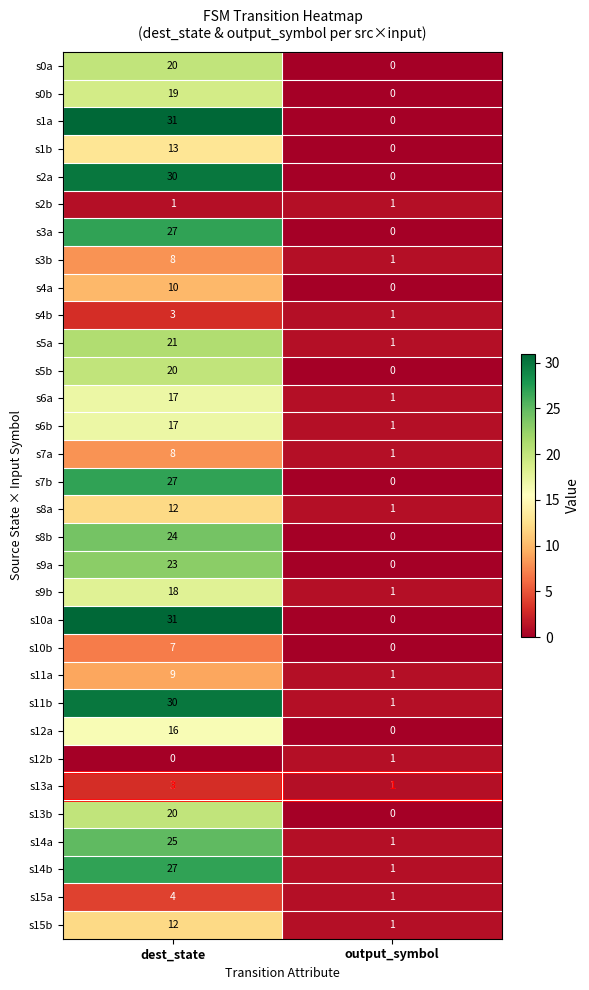

Which category has the highest value across all series?

dest_state